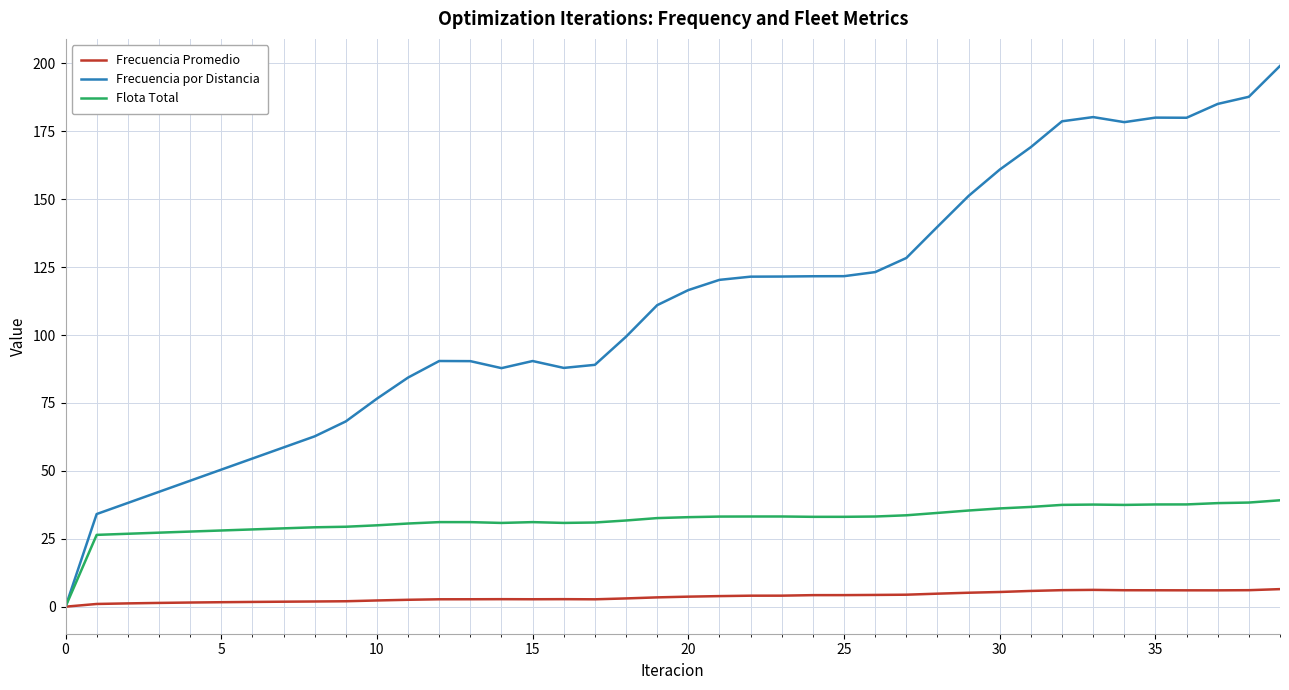

List the series in order of their overall mean, highest first.

Frecuencia por Distancia, Flota Total, Frecuencia Promedio